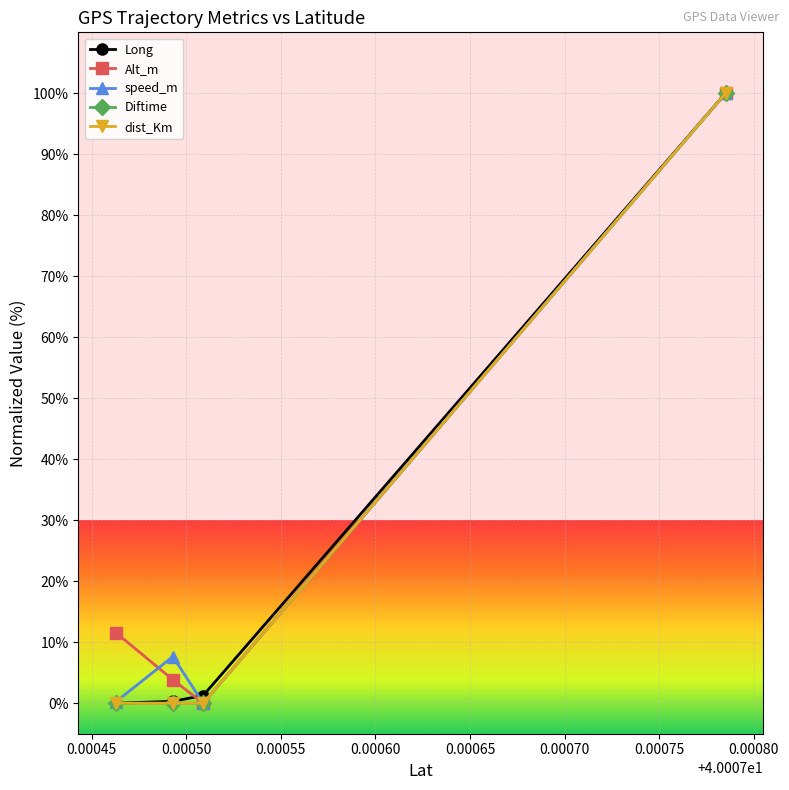

True or false: Long and Diftime cross at least once.

False